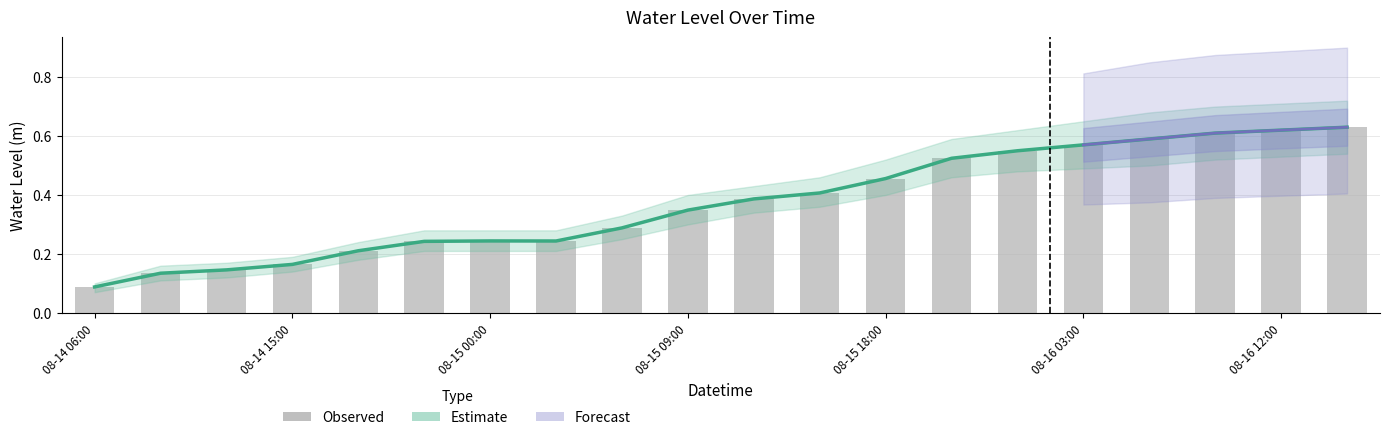

What position from the right is 2024-08-14 21:00?

15